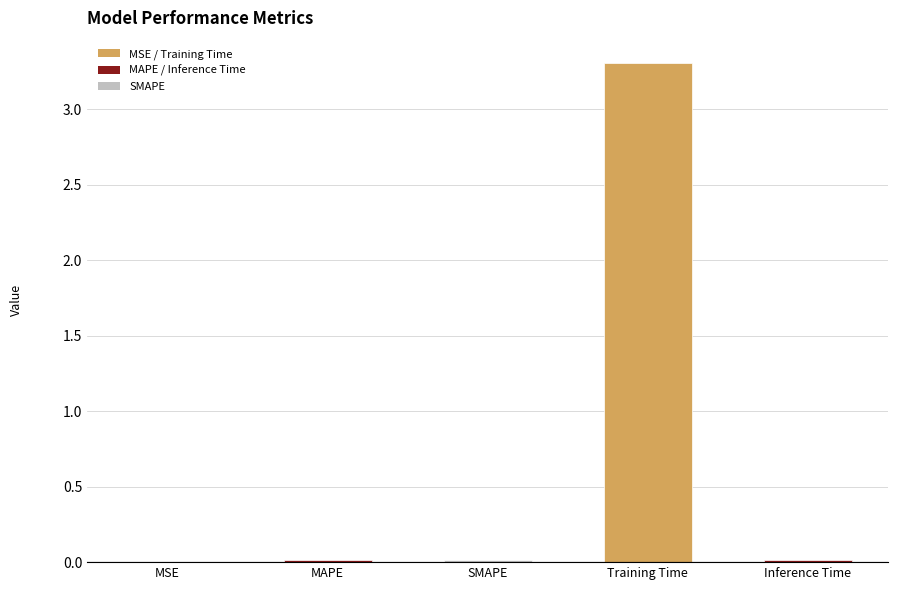

Are the bars horizontal?

No